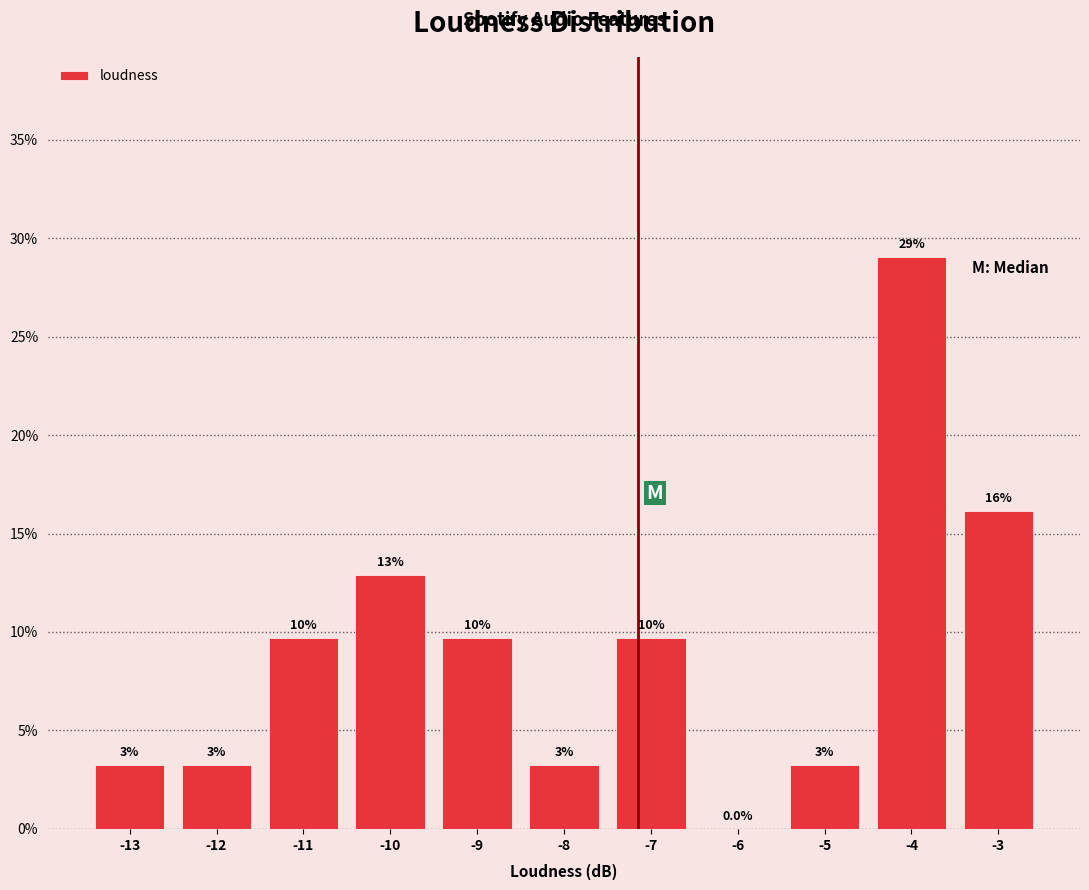

Are the bars horizontal?

No